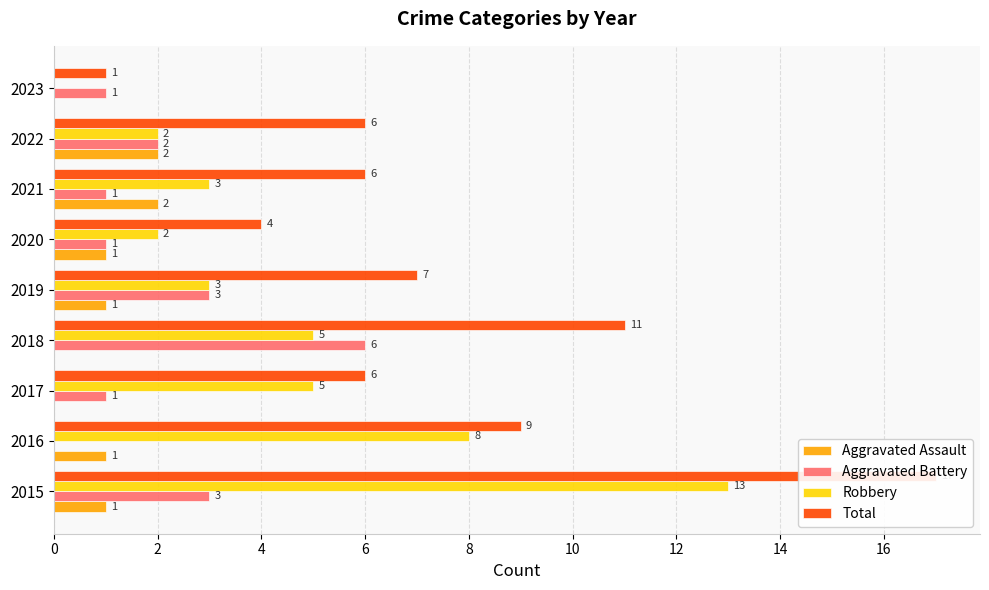

Rank the series by their maximum value, from lowest to highest.

Aggravated Assault, Aggravated Battery, Robbery, Total